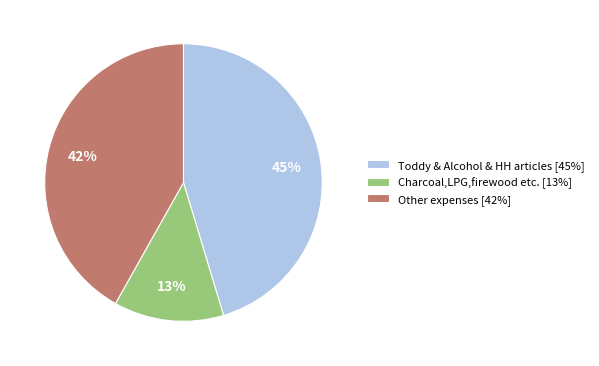

Is it true that Other expenses [42%] is 29% of the pie?

False